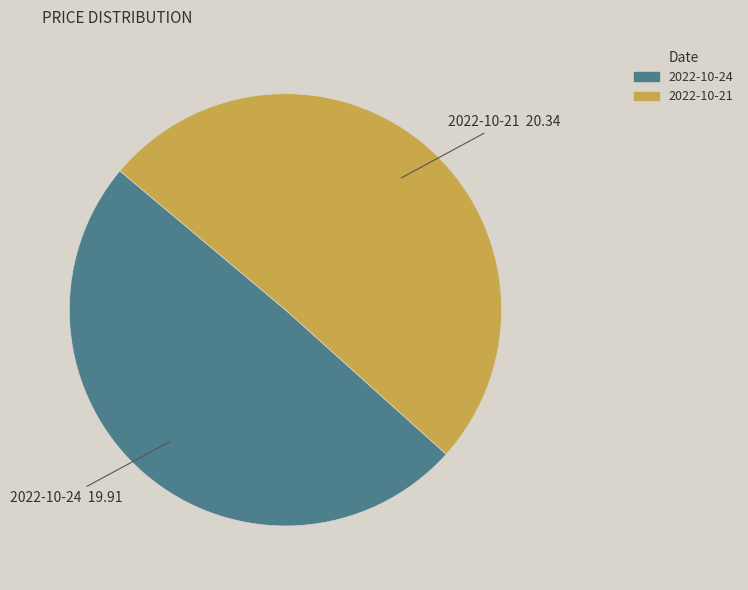

Does any single category account for the majority?

Yes